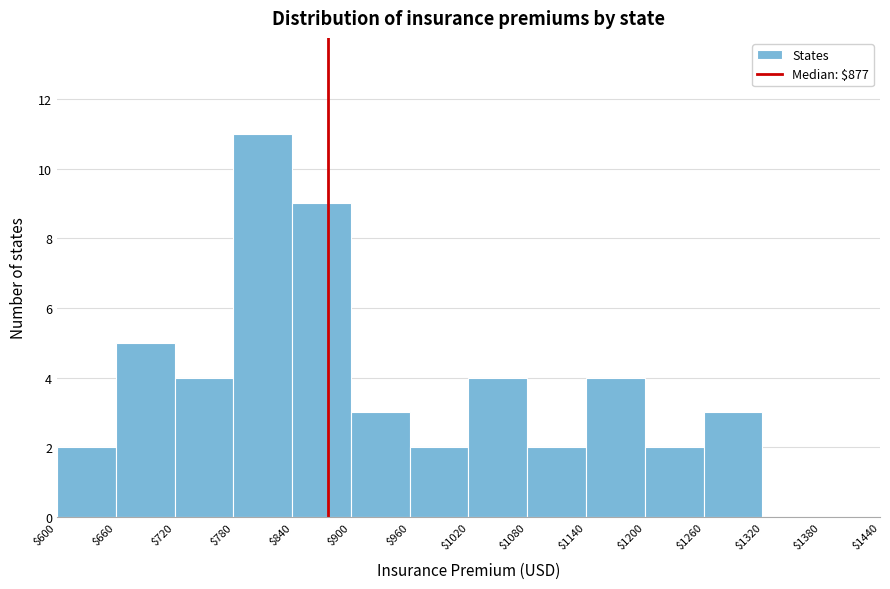

Reading left to right, transcribe this chart: for each bar, give the range it covers on the x-axis and its height. The values are not printed on the chart, so give them approximately, as read against the axis.

$600 to $660: 2
$660 to $720: 5
$720 to $780: 4
$780 to $840: 11
$840 to $900: 9
$900 to $960: 3
$960 to $1020: 2
$1020 to $1080: 4
$1080 to $1140: 2
$1140 to $1200: 4
$1200 to $1260: 2
$1260 to $1320: 3
$1320 to $1380: 0
$1380 to $1440: 0